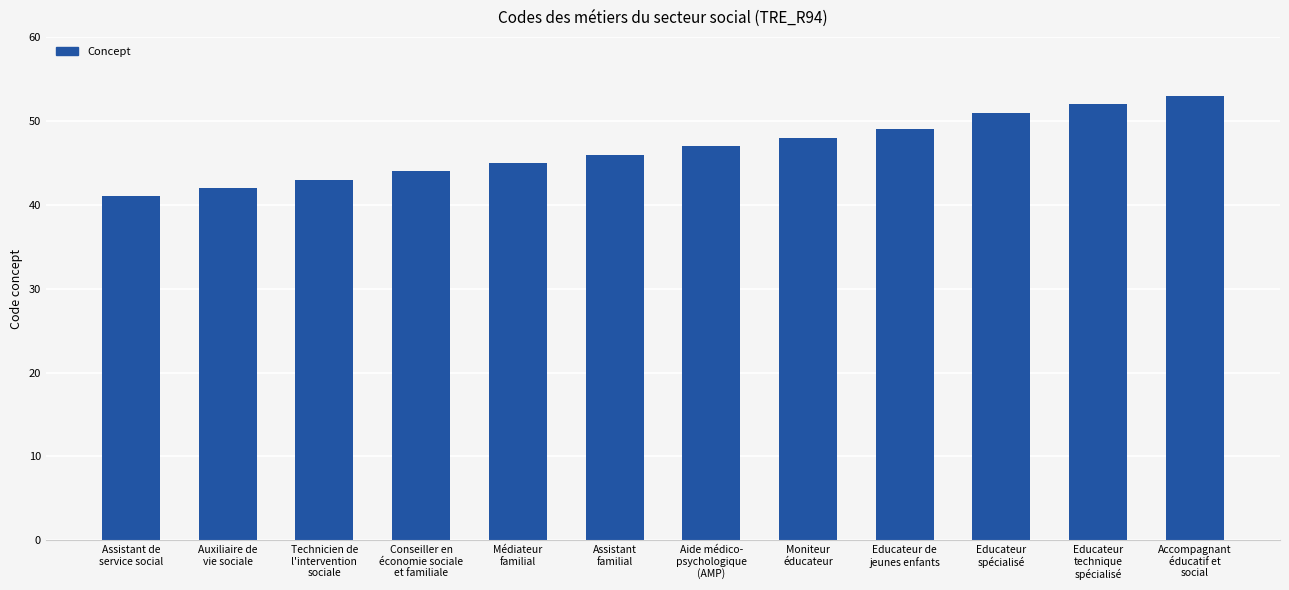

Reading left to right, list all the values displayed in this chart.

41	42	43	44	45	46	47	48	49	51	52	53